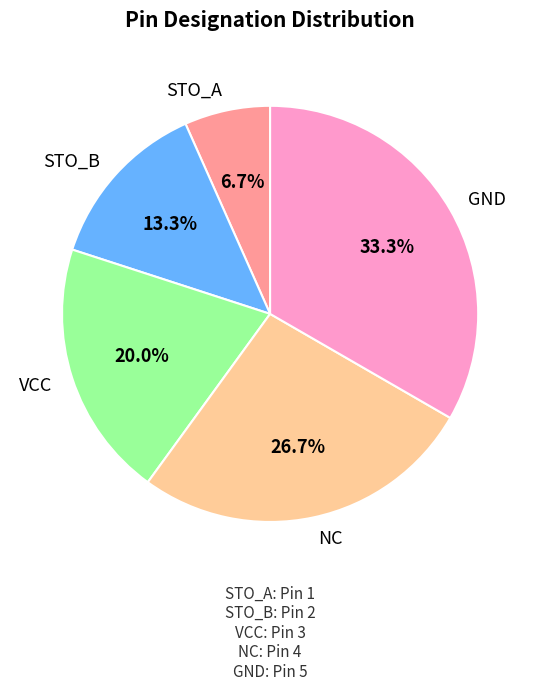

Which slice is the largest?

GND